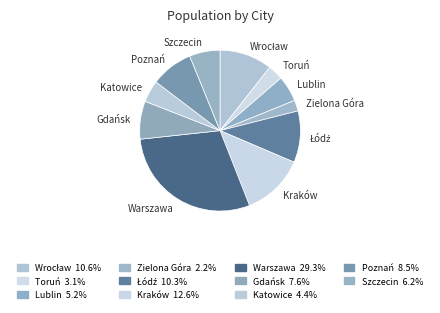

Is it true that Zielona Góra is 11% of the pie?

False